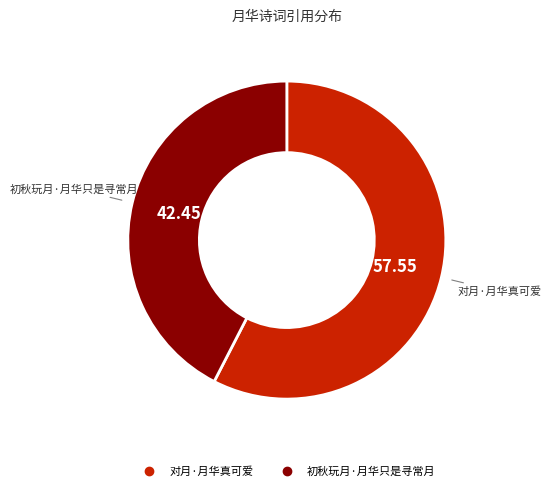

What is the ratio of the value at 初秋玩月·月华只是寻常月 to the value at 对月·月华真可爱?

0.7